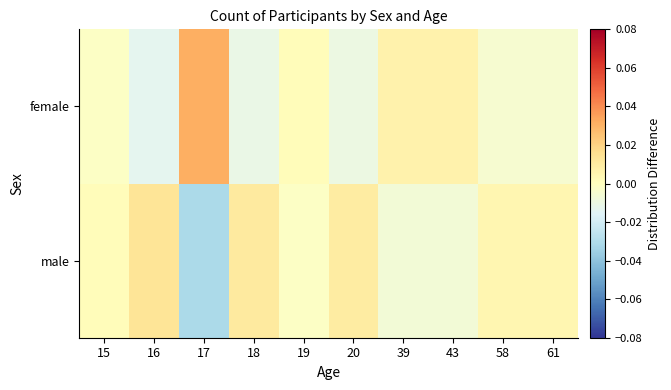

At which category is the sum across all series the highest?

19